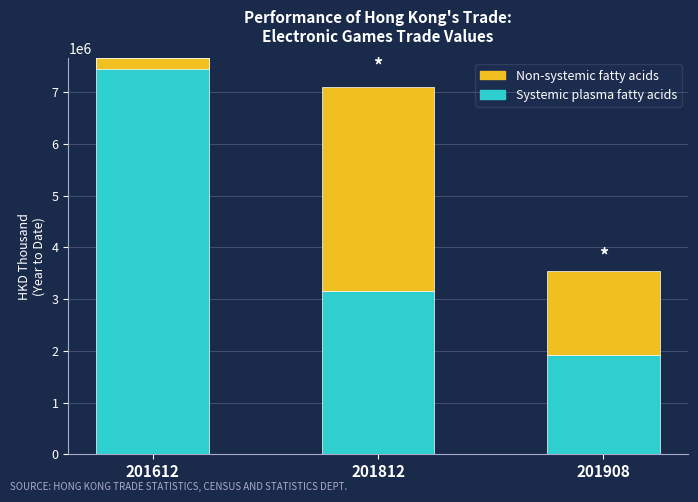

Which series has the largest total across all categories?

Systemic plasma fatty acids